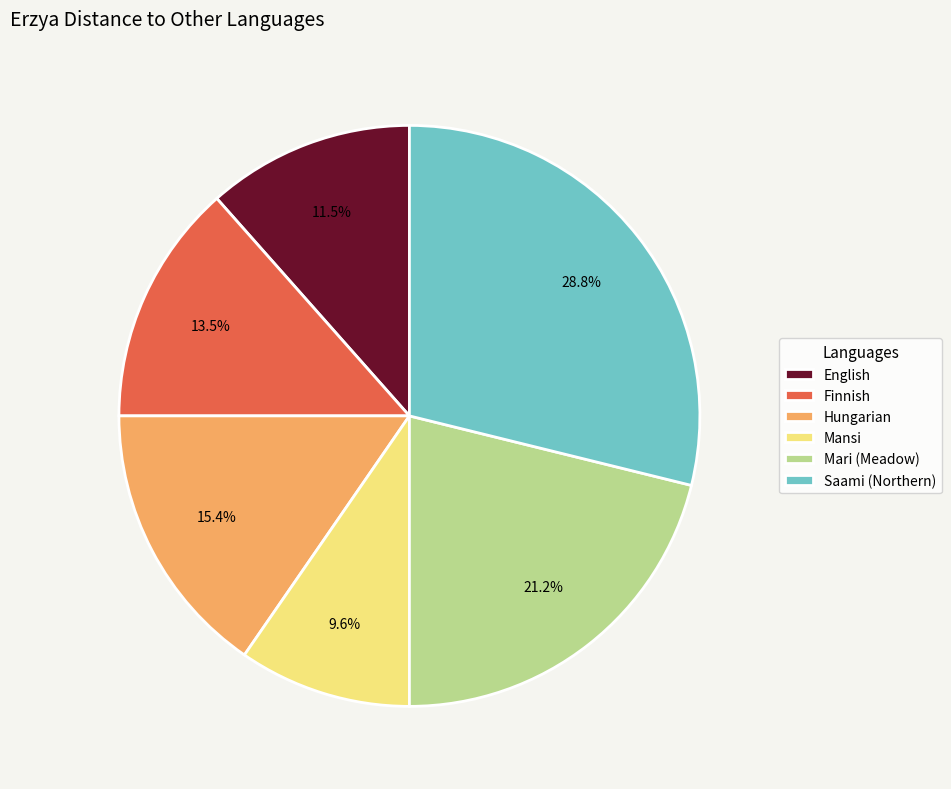

Which slice is the largest?

Saami (Northern)